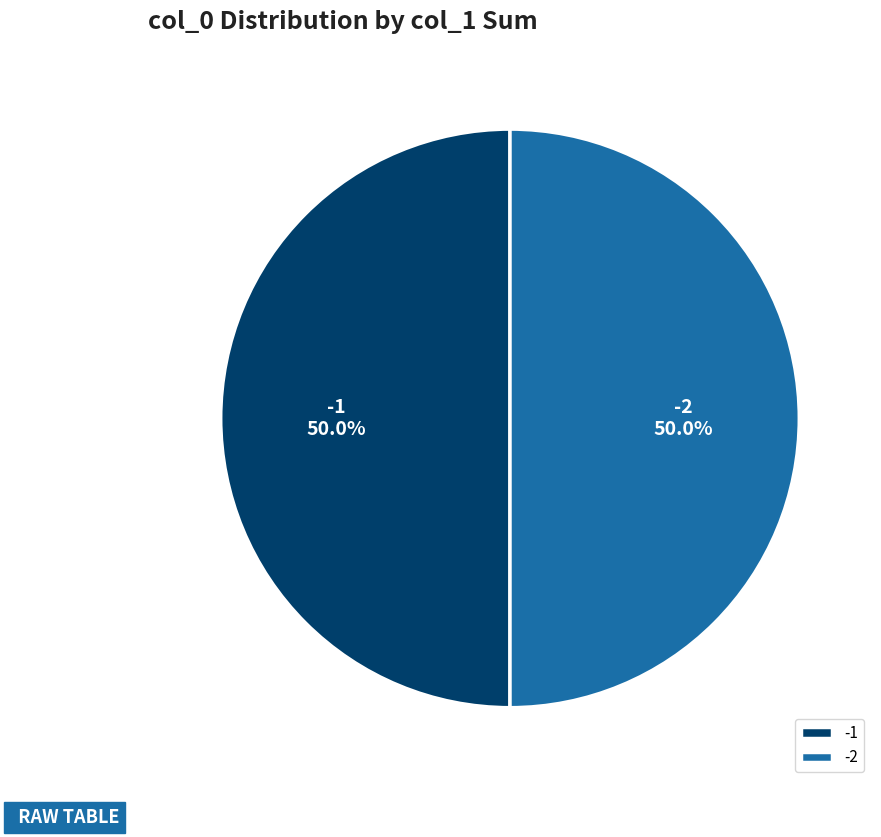

Approximately how many times larger is the value at -2 compared to -1?

1.0